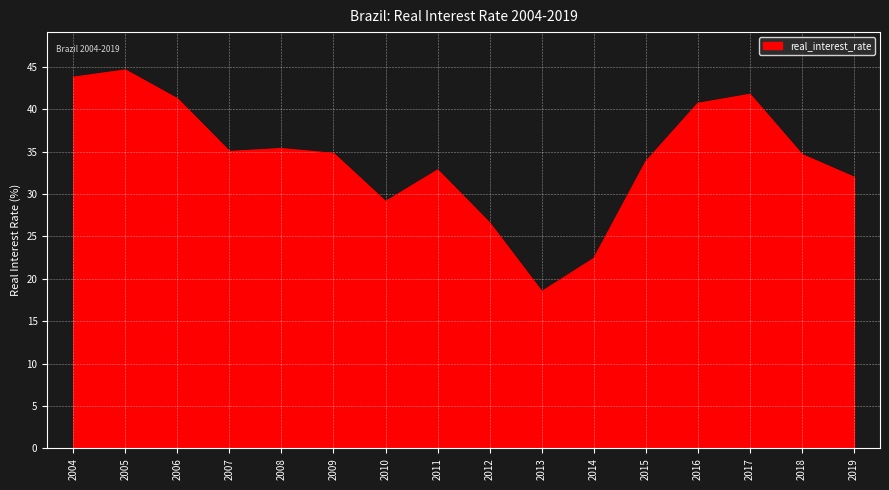

What value does the data have at 2010?

29.1